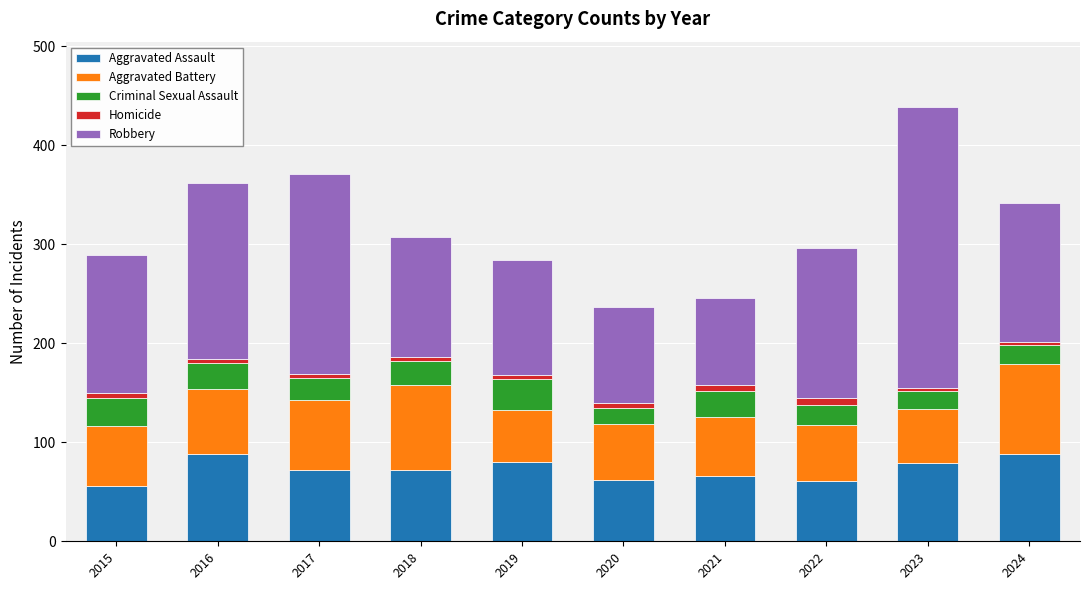

What is the minimum value for Aggravated Assault?

56